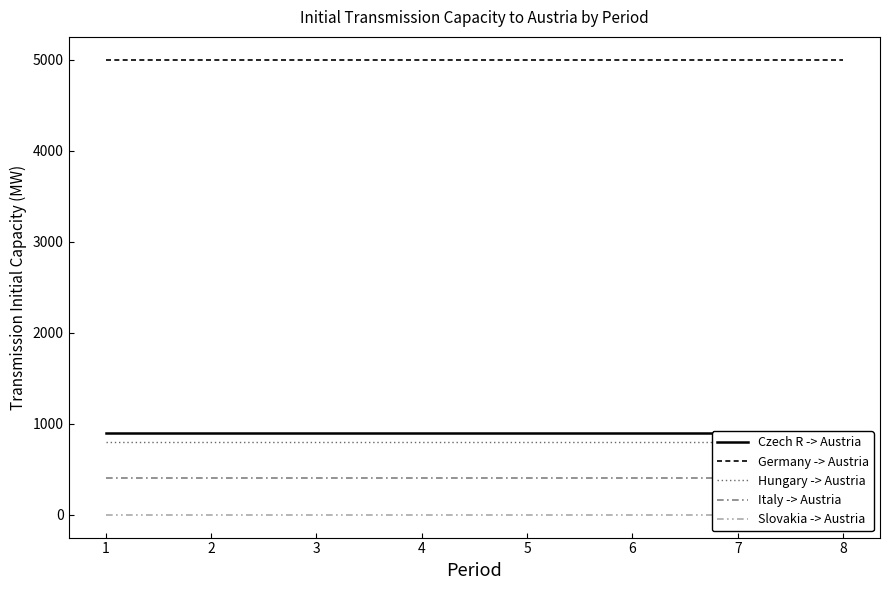

At which label is Slovakia -> Austria closest to 0?

1